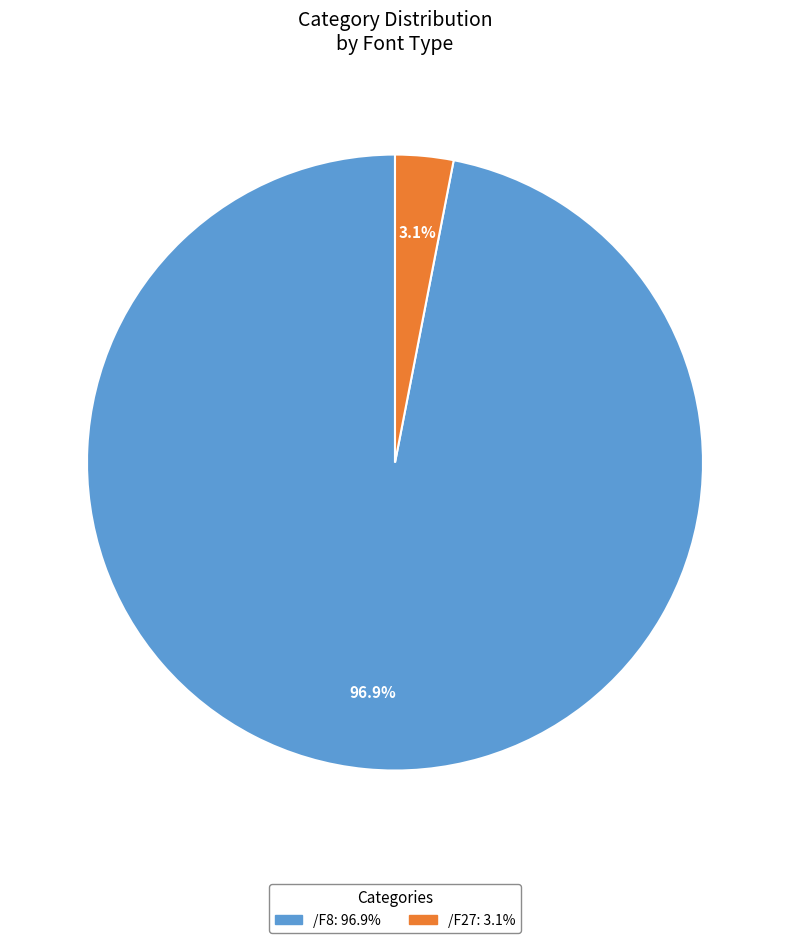

Is there any slice that represents more than half of the pie?

Yes